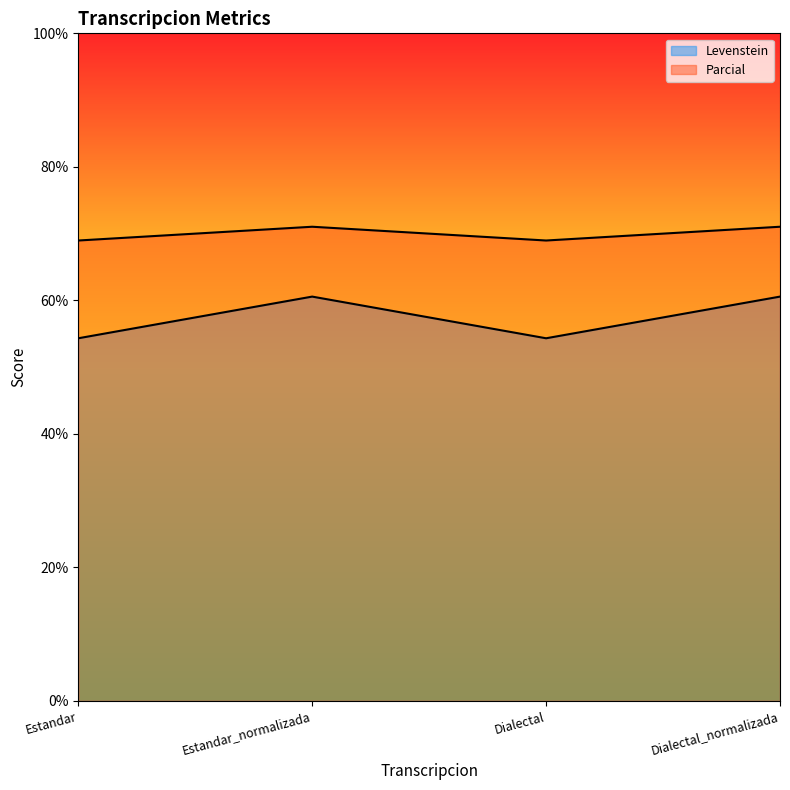

What is the difference between the Levenstein values at Estandar_normalizada and Estandar?

6.2